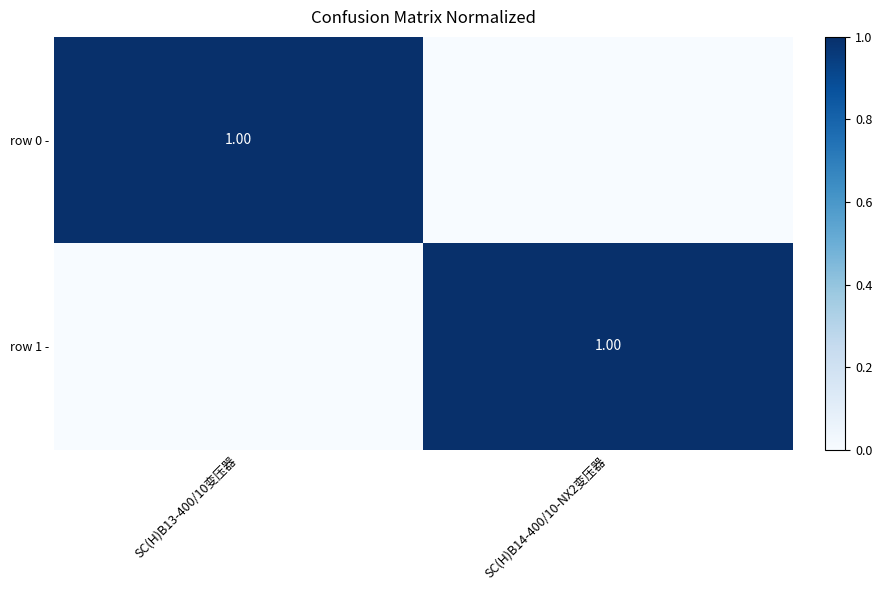

How many positive values does the row 0 - series have?

1